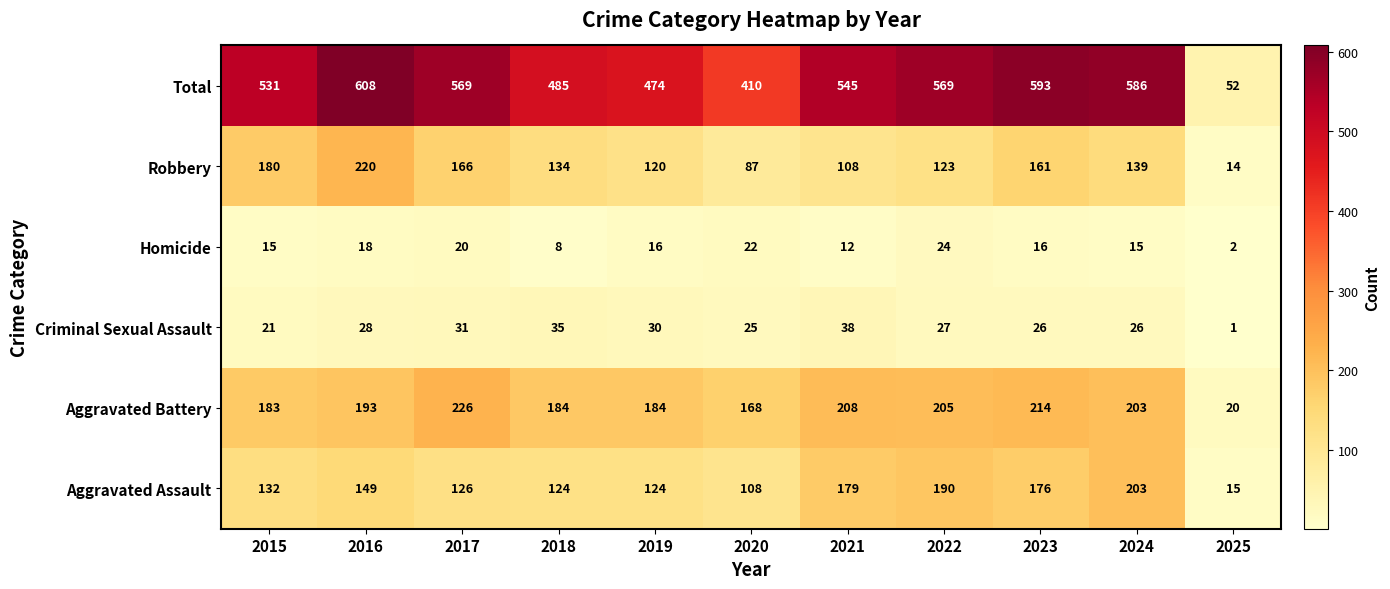

Which series has the largest range (max minus min)?

Total